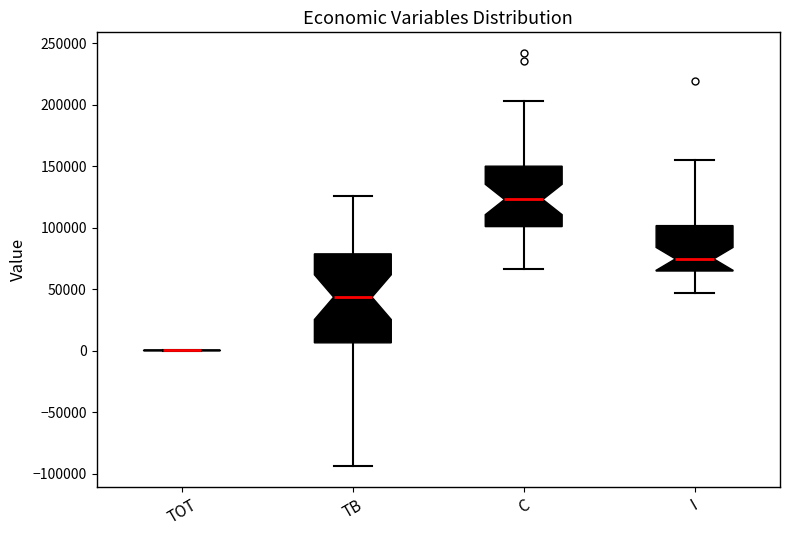

Comparing the boxes themselves (not the whiskers), which one is the tallest?

TB